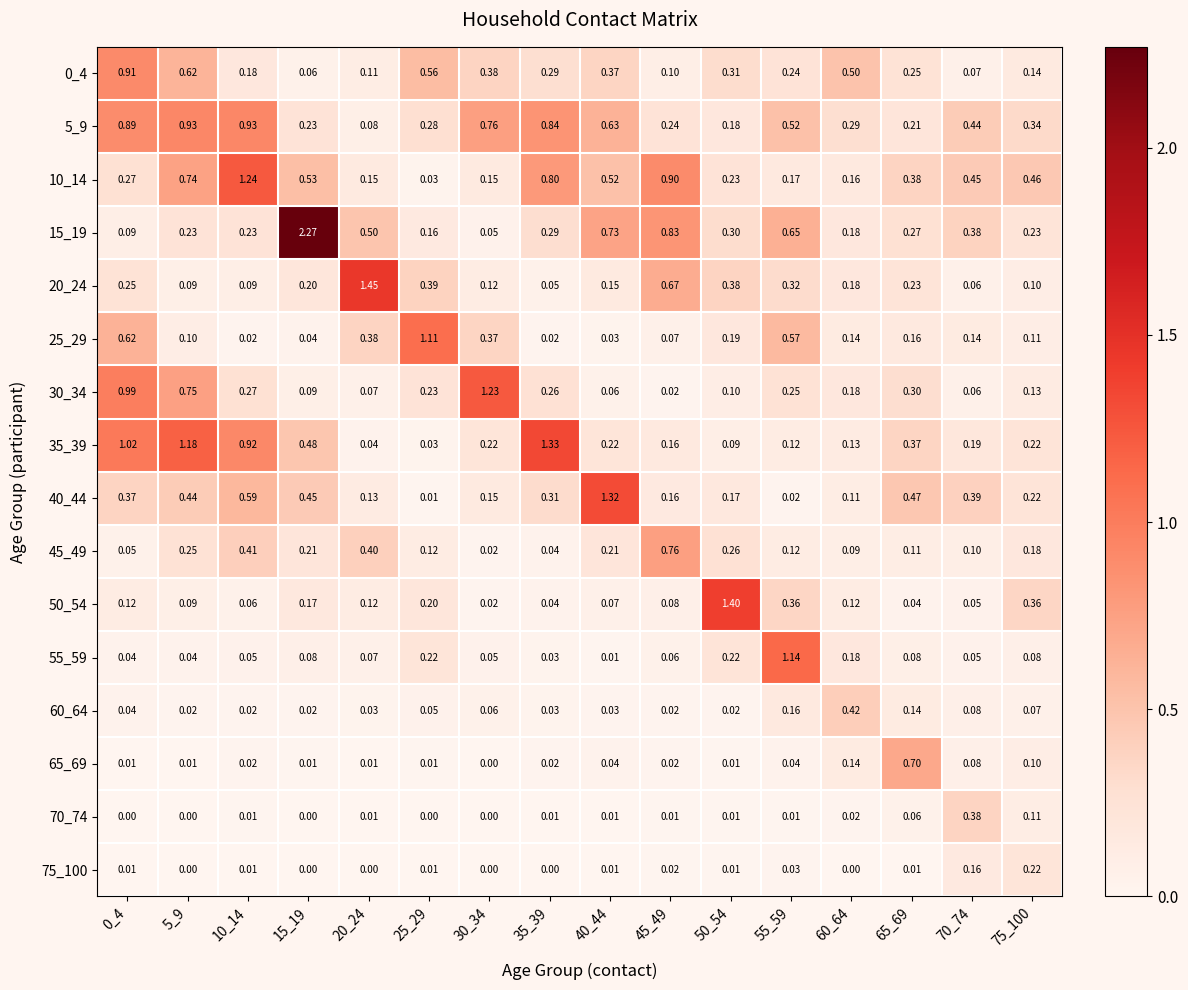

How many series are shown in this chart?

16